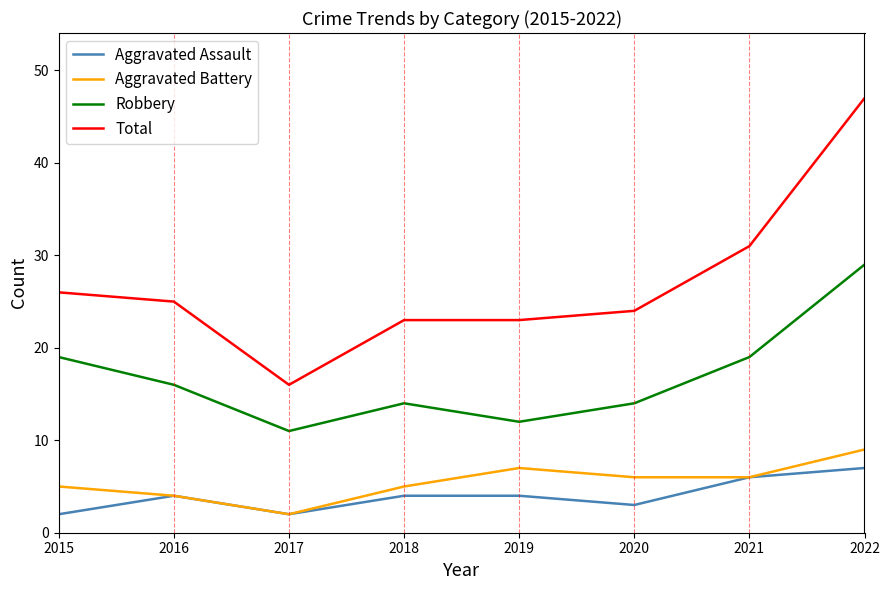

Reading left to right, transcribe all the data shown in this chart.

Aggravated Assault: 2015=2	2016=4	2017=2	2018=4	2019=4	2020=3	2021=6	2022=7
Aggravated Battery: 2015=5	2016=4	2017=2	2018=5	2019=7	2020=6	2021=6	2022=9
Robbery: 2015=19	2016=16	2017=11	2018=14	2019=12	2020=14	2021=19	2022=29
Total: 2015=26	2016=25	2017=16	2018=23	2019=23	2020=24	2021=31	2022=47